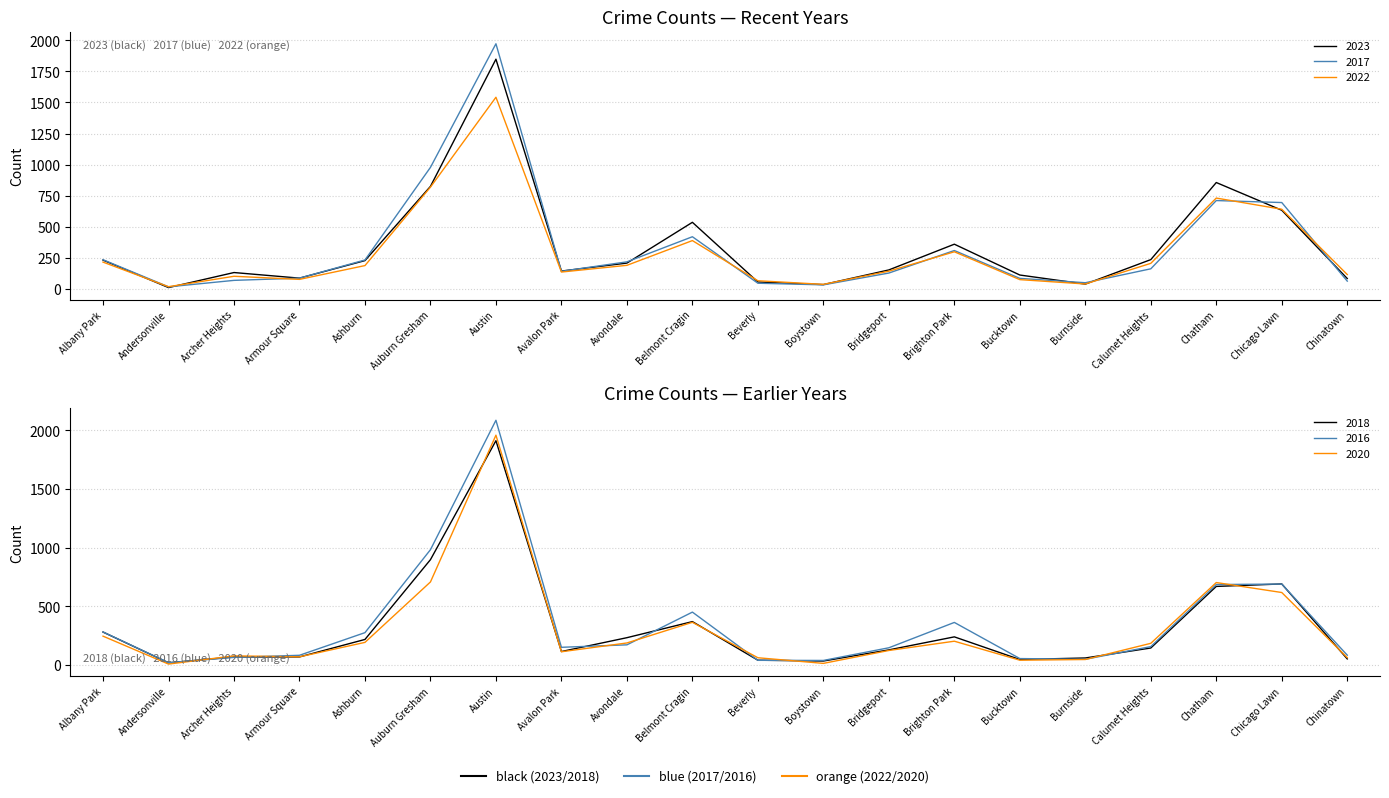

Which label corresponds to the largest value in the chart?

Austin